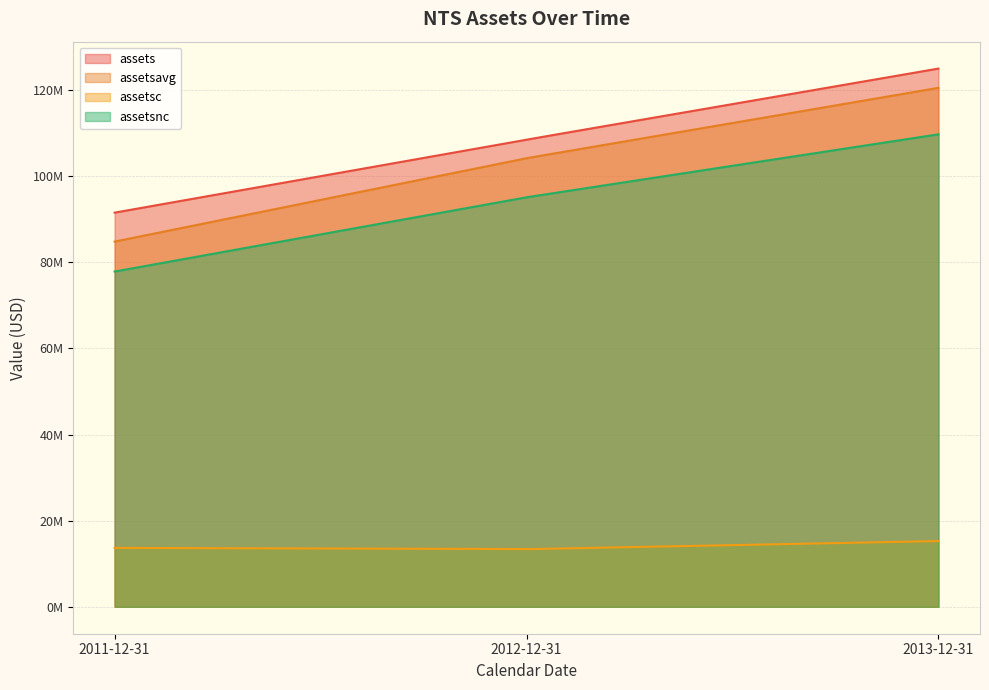

What are all the series names shown in the legend?

assets, assetsavg, assetsc, assetsnc